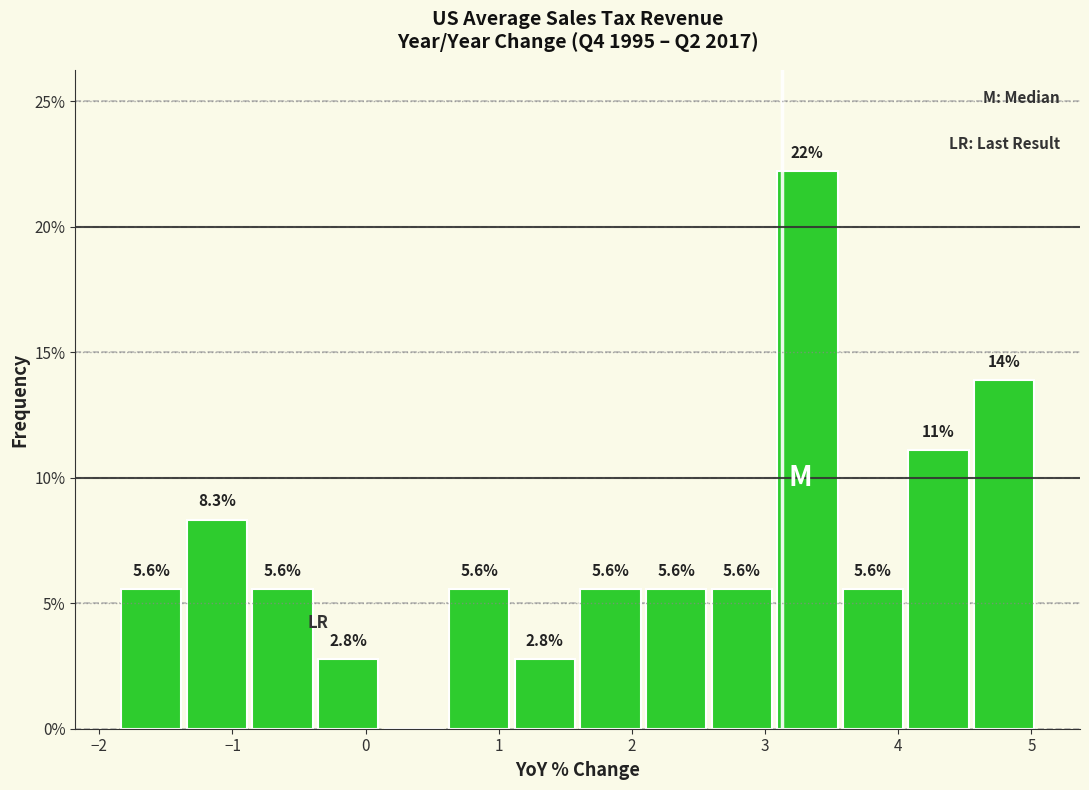

Which range on the x-axis has the tallest bar?

3.1 to 3.6